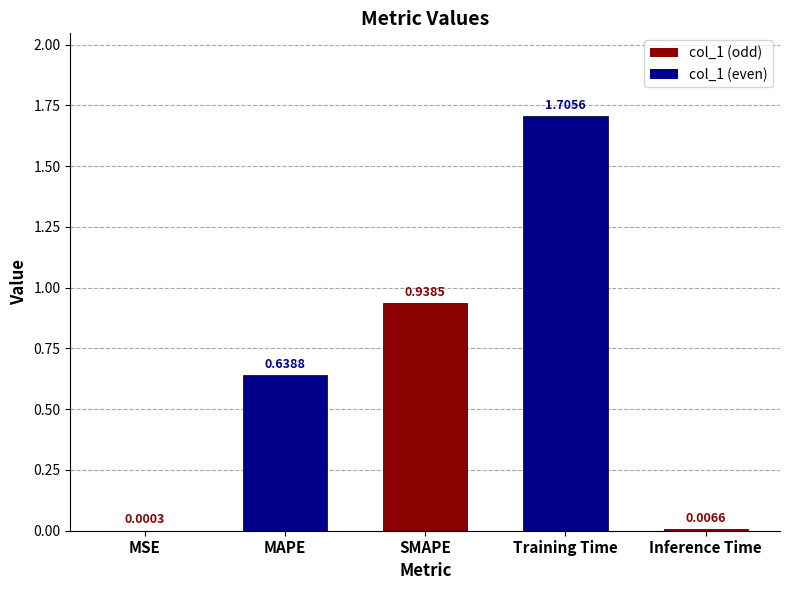

Which category has the highest value across all series?

Training Time